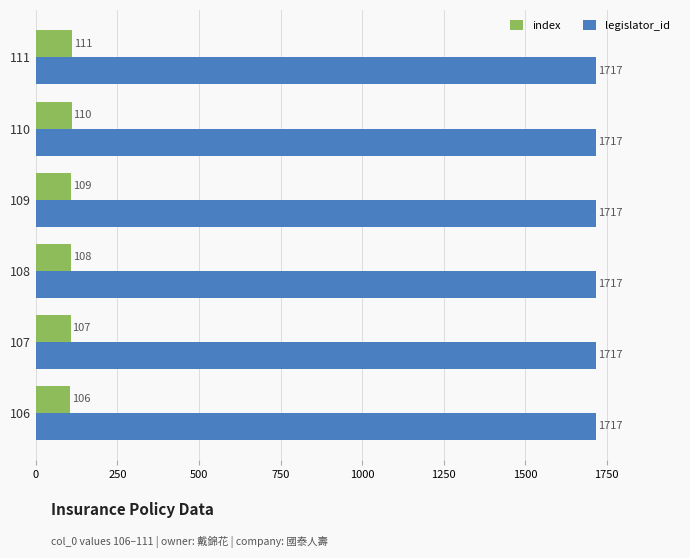

What is the difference between the maximum and minimum values in the index series?

5